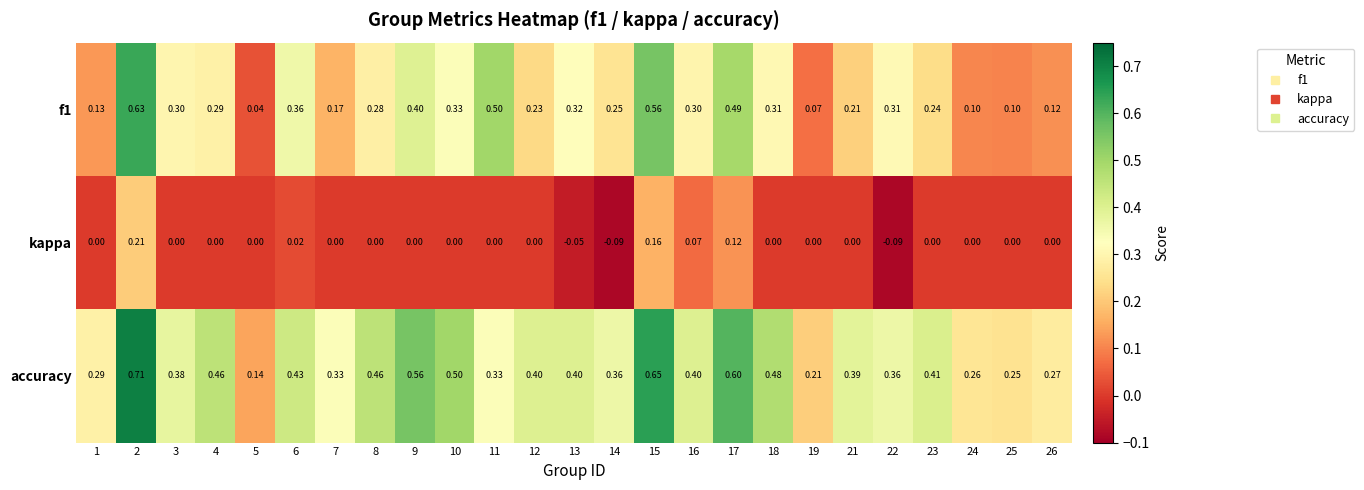

Between 9 and 19, which series saw the biggest shift?

accuracy